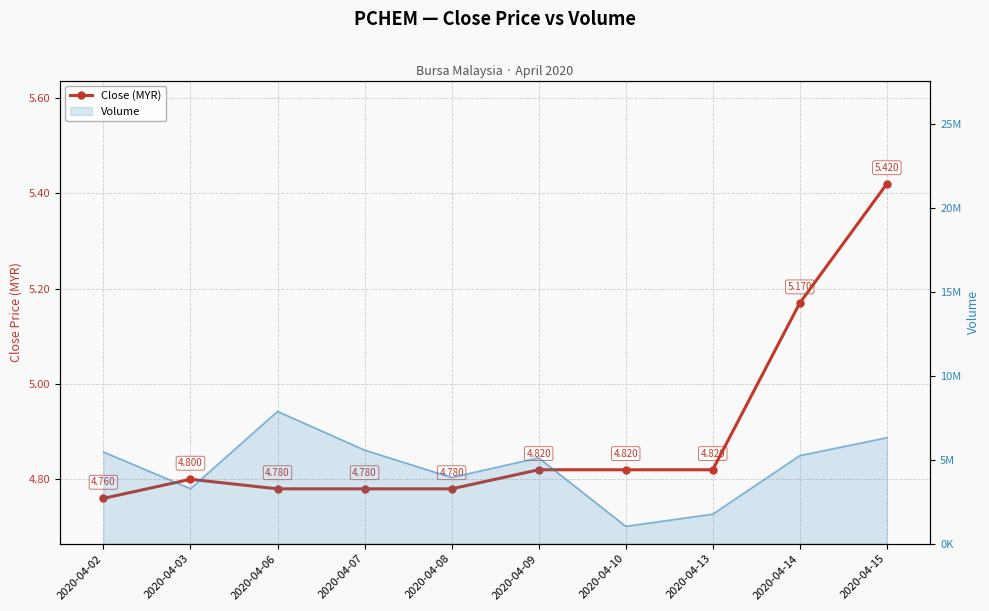

Reading left to right, extract all data points from this chart.

2020-04-02=4.8	2020-04-03=4.8	2020-04-06=4.8	2020-04-07=4.8	2020-04-08=4.8	2020-04-09=4.8	2020-04-10=4.8	2020-04-13=4.8	2020-04-14=5.2	2020-04-15=5.4